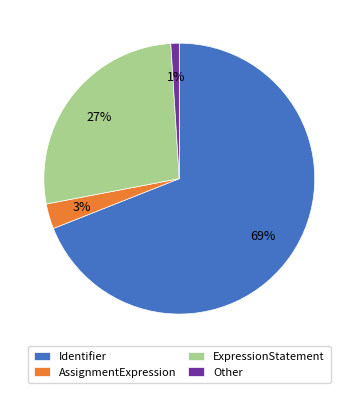

What percentage is the ExpressionStatement slice, to the nearest percent?

27%